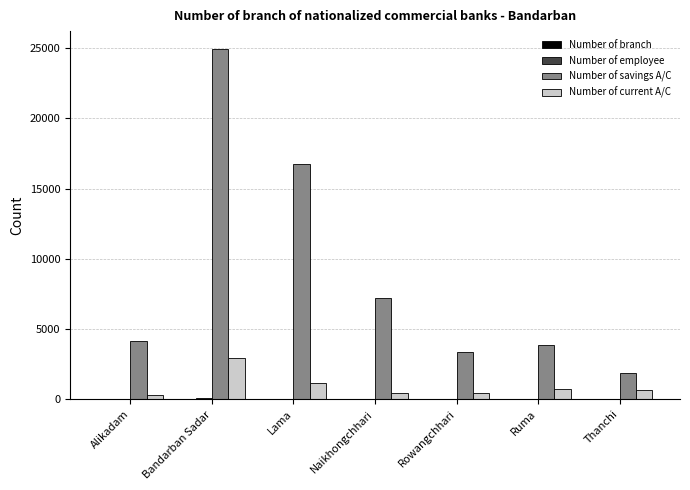

What value does the Number of current A/C series have at Lama, to the nearest 100?

1100